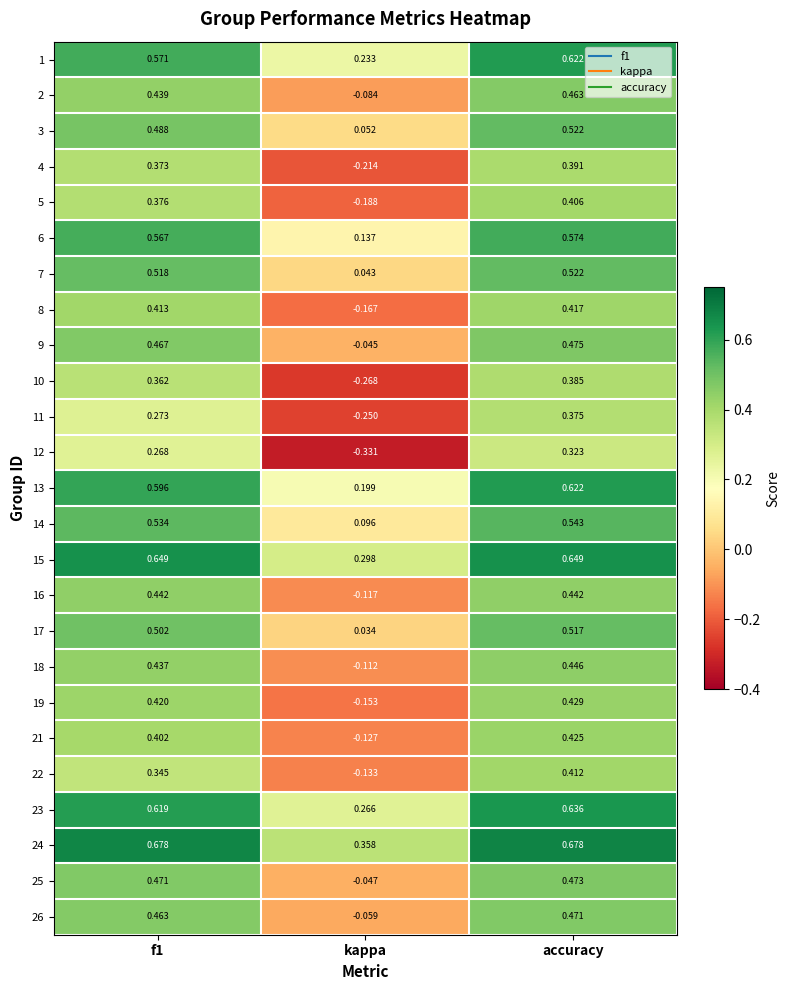

Where is 14 nearest to the value 0?

kappa